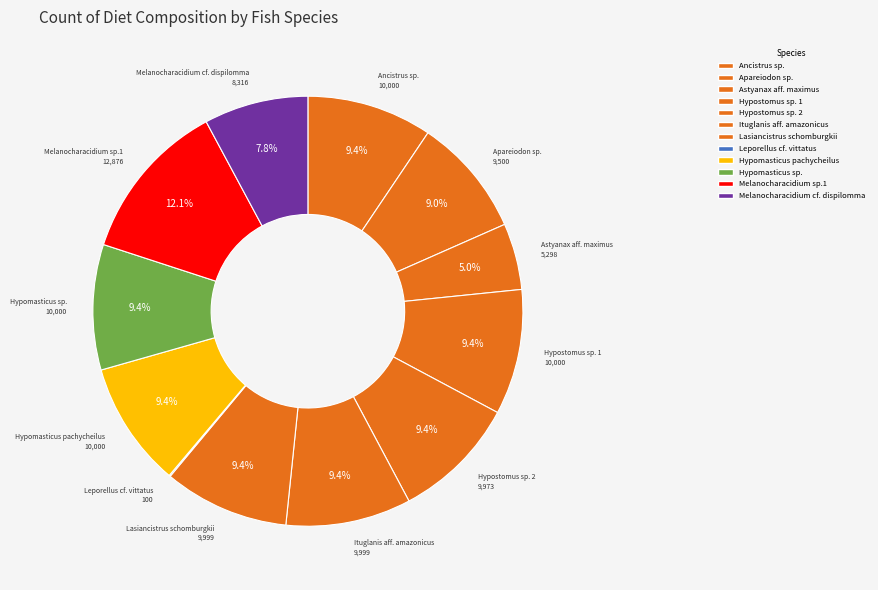

Which has a higher value, Apareiodon sp. or Hypomasticus sp.?

Hypomasticus sp.